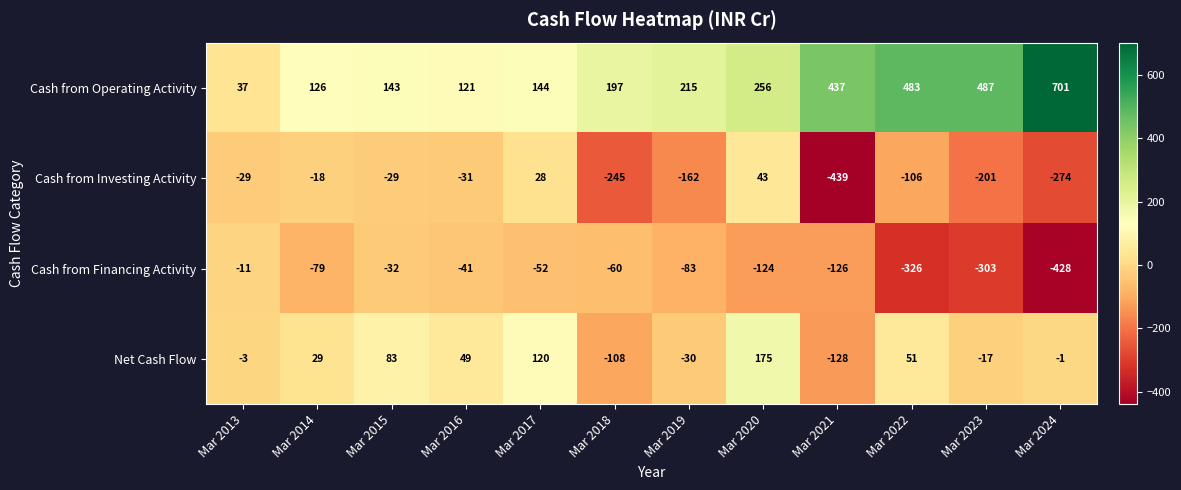

What is the approximate value of Cash from Operating Activity at Mar 2021, to the nearest 50?

450